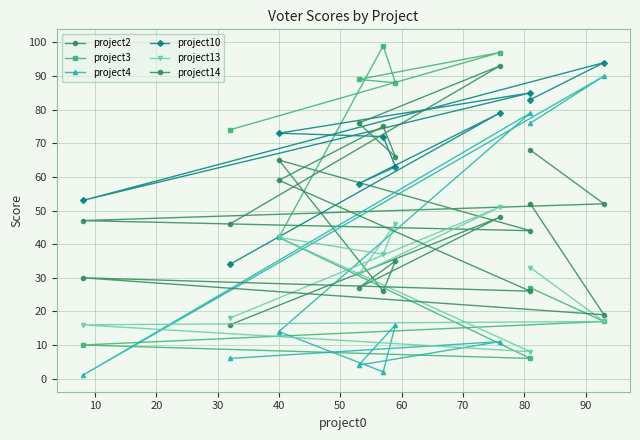

Does the chart display data point markers on the line(s)?

Yes